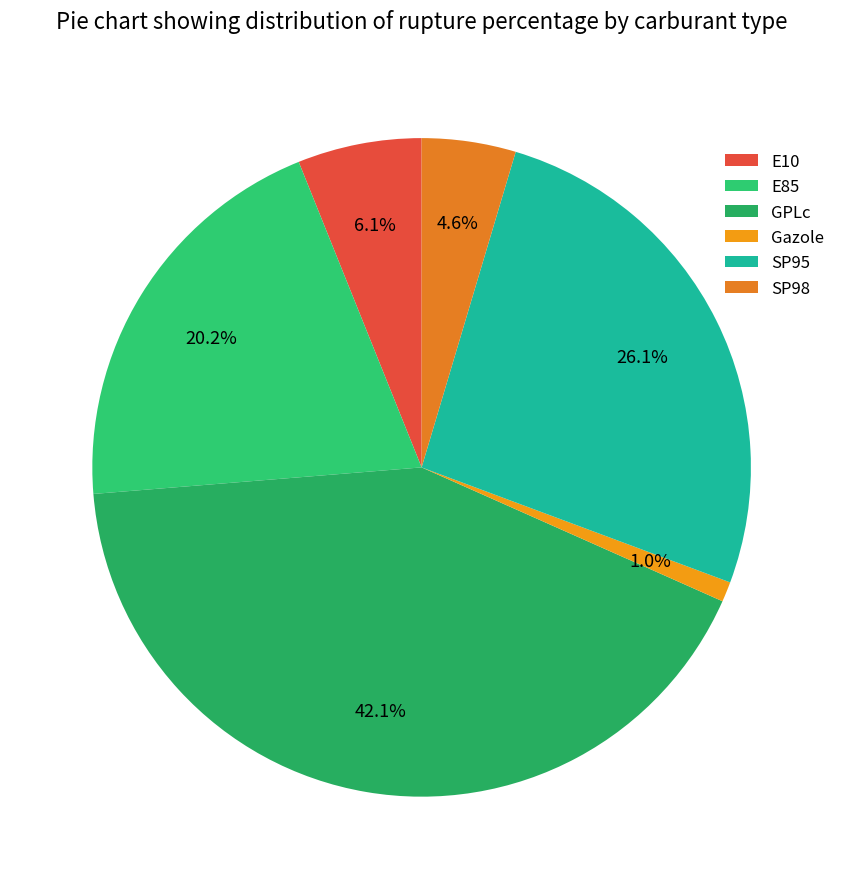

Count the number of slices in the pie.

6